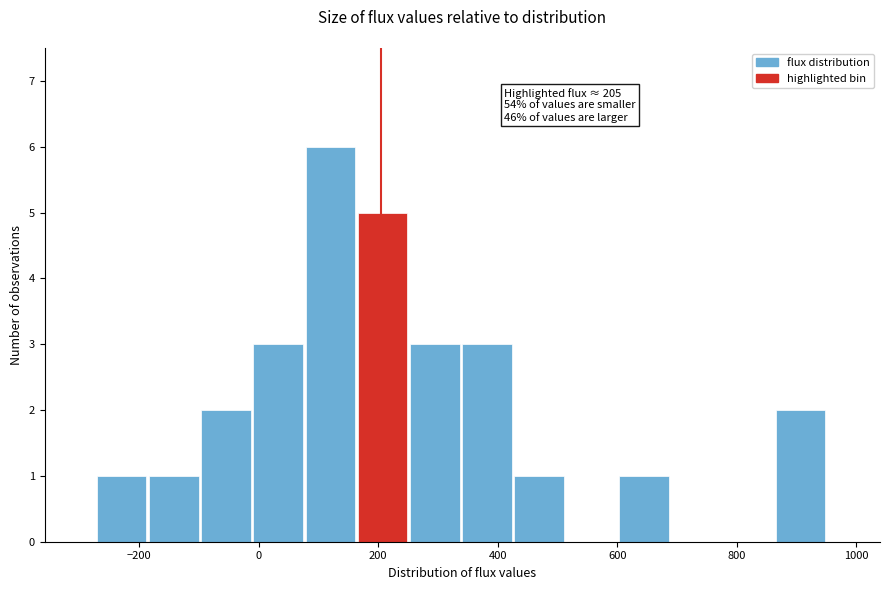

Which range on the x-axis has the tallest bar?

80 to 160